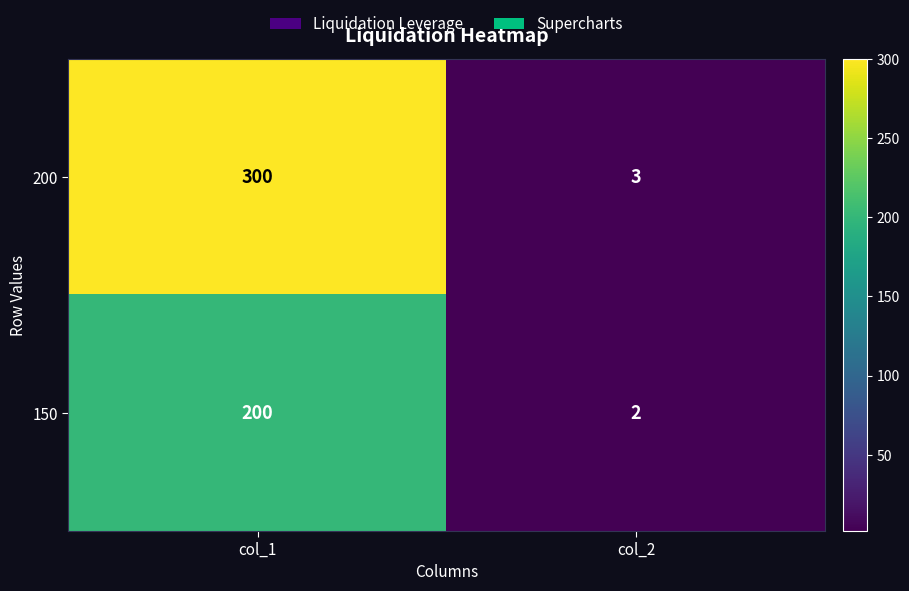

List the series in order of their peak value, lowest first.

150, 200